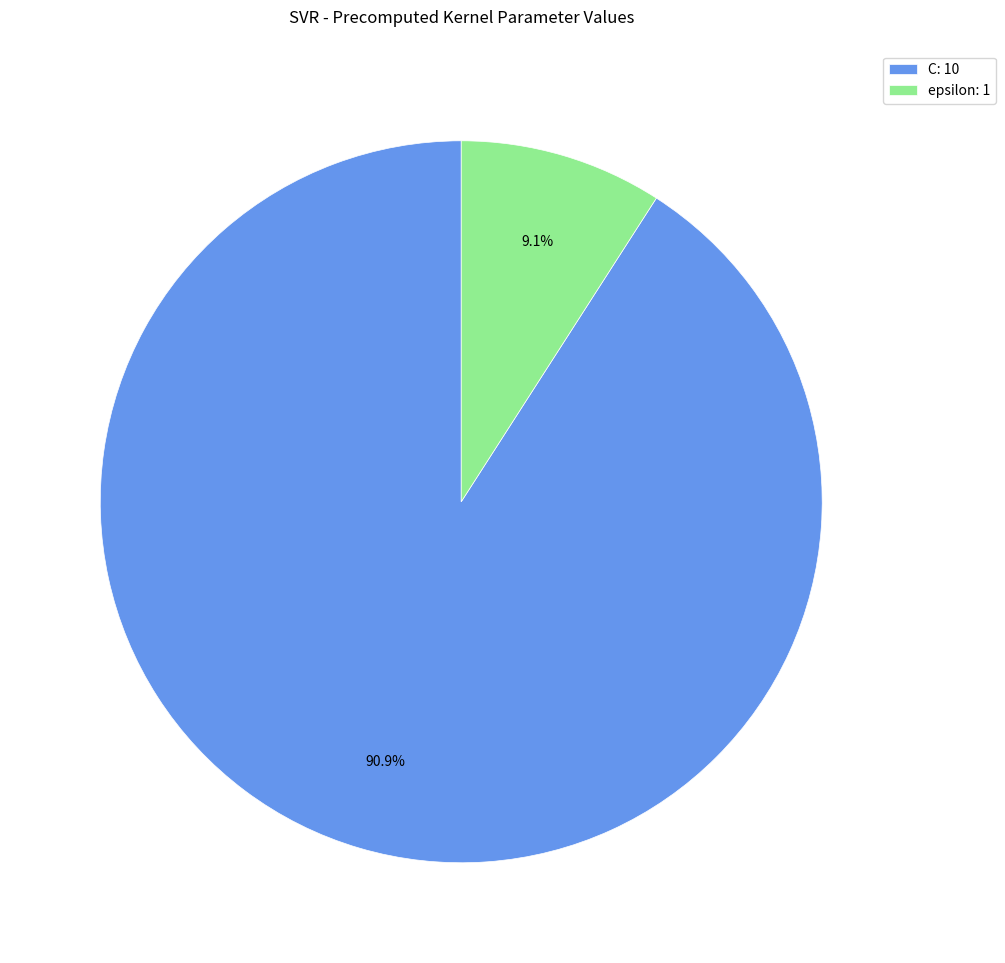

Which category accounts for the majority?

C